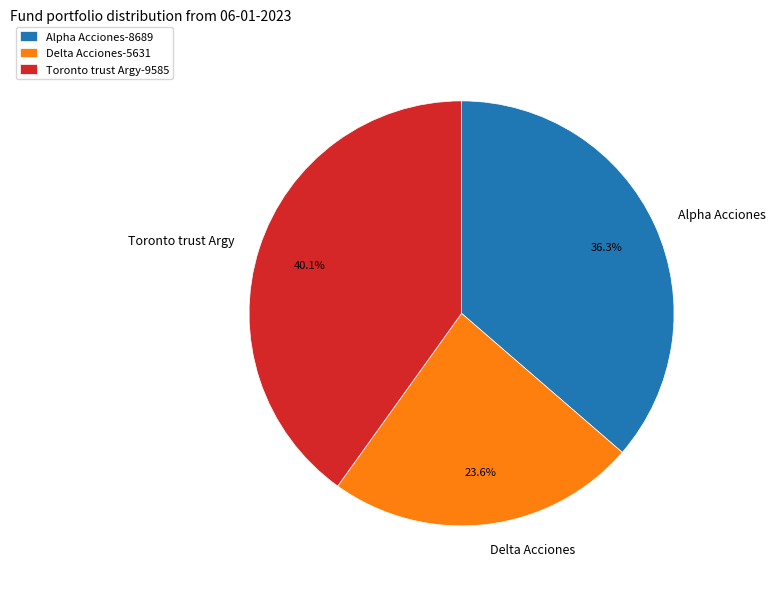

How many slices are in this pie chart?

3